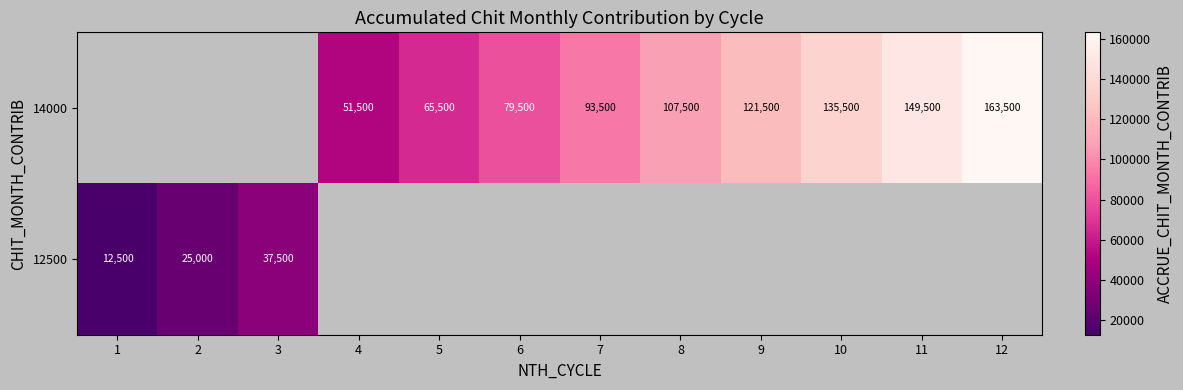

Which category has the lowest value across all series?

1